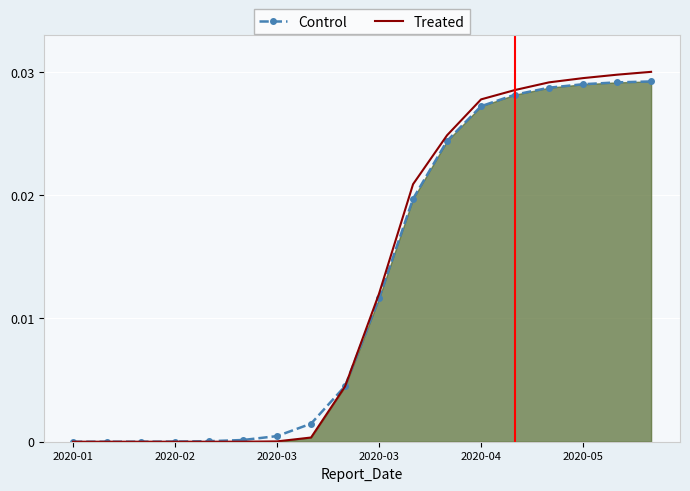

The Treated series shows 0.0 at 14. True or false?

False